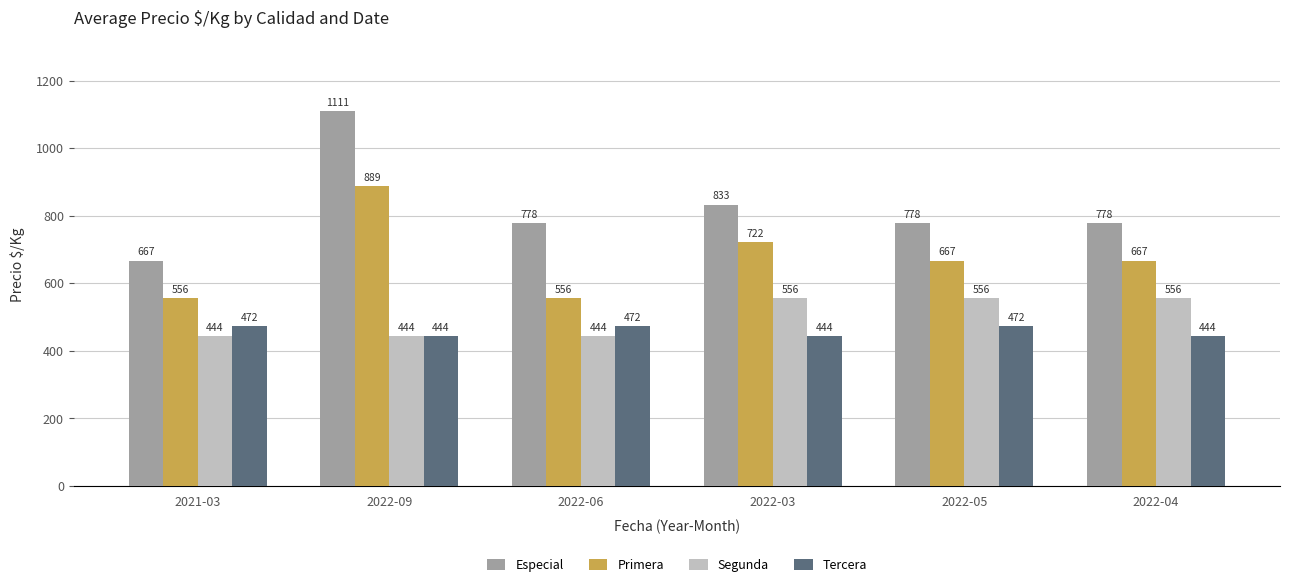

What is the difference between the highest and lowest values at 2022-04?

334